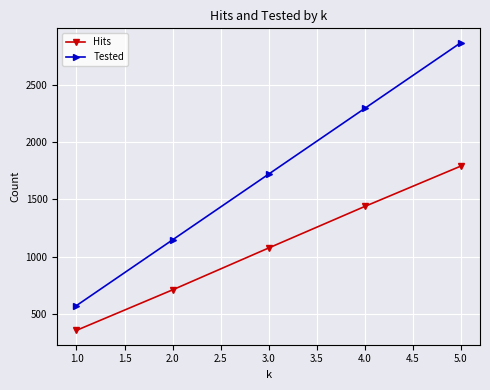

Reading right to left, extract all data points from this chart.

Hits: 1789	1437	1075	710	357
Tested: 2865	2292	1719	1146	573